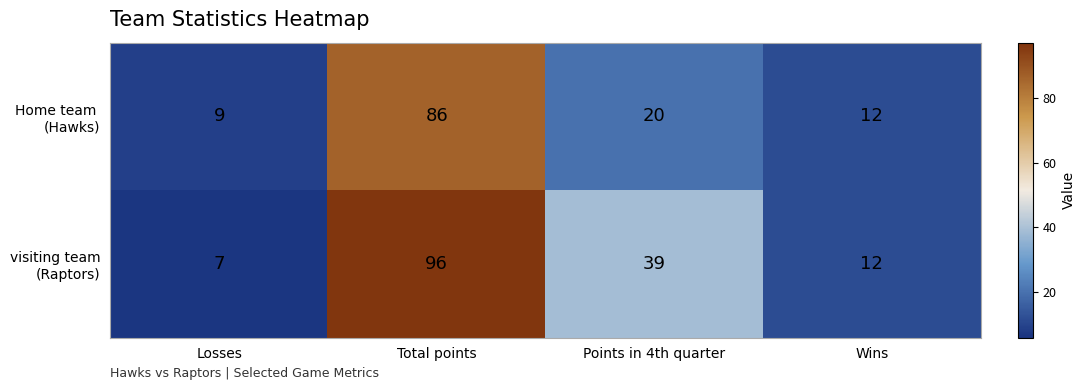

What is the total value across all series at Losses?

16